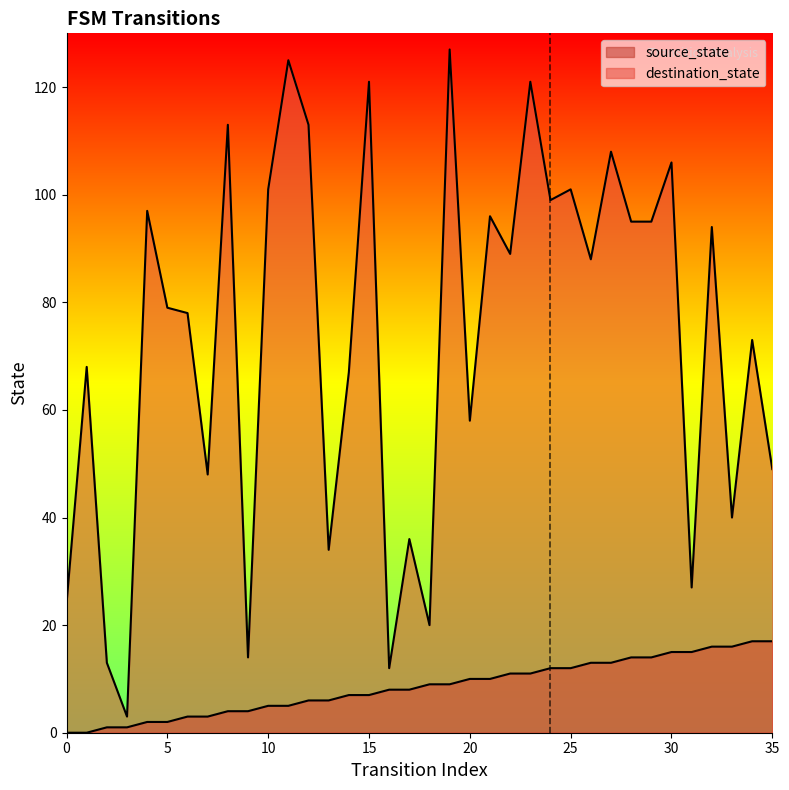

Between 7 and 14, which series saw the biggest shift?

destination_state